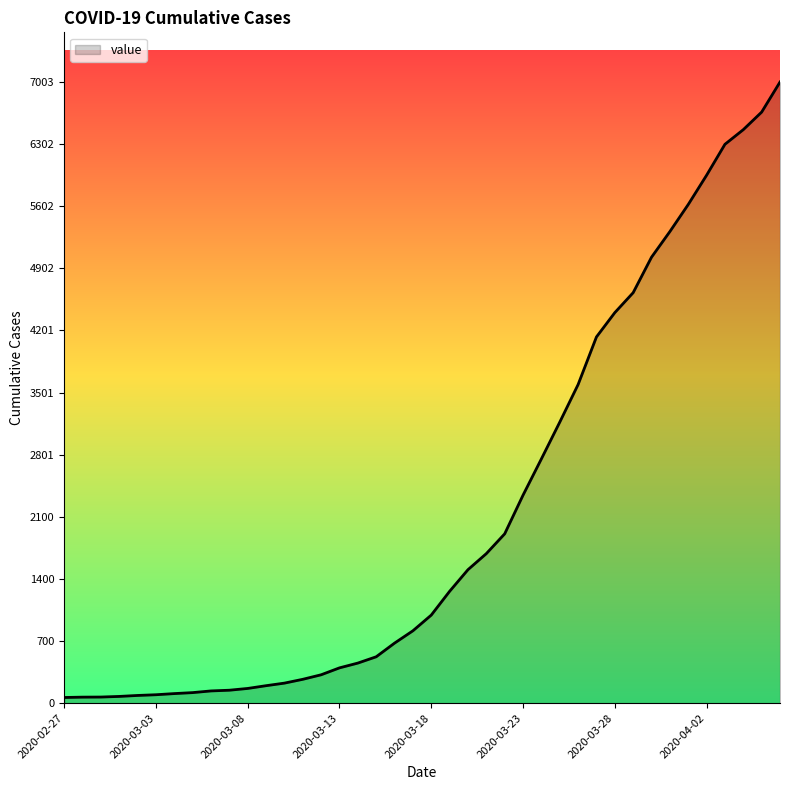

What is the minimum value shown in the chart?

64